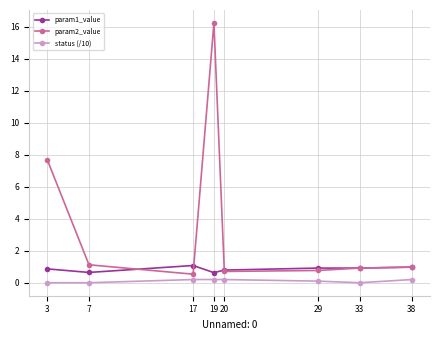

At which category does param1_value reach its first local valley?

7